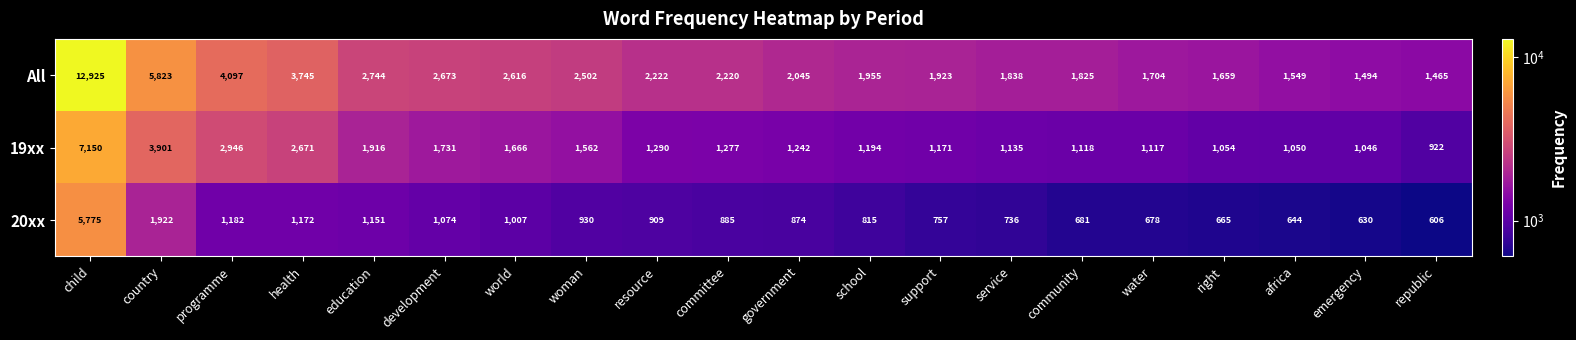

At which label is 19xx closest to 4036?

country